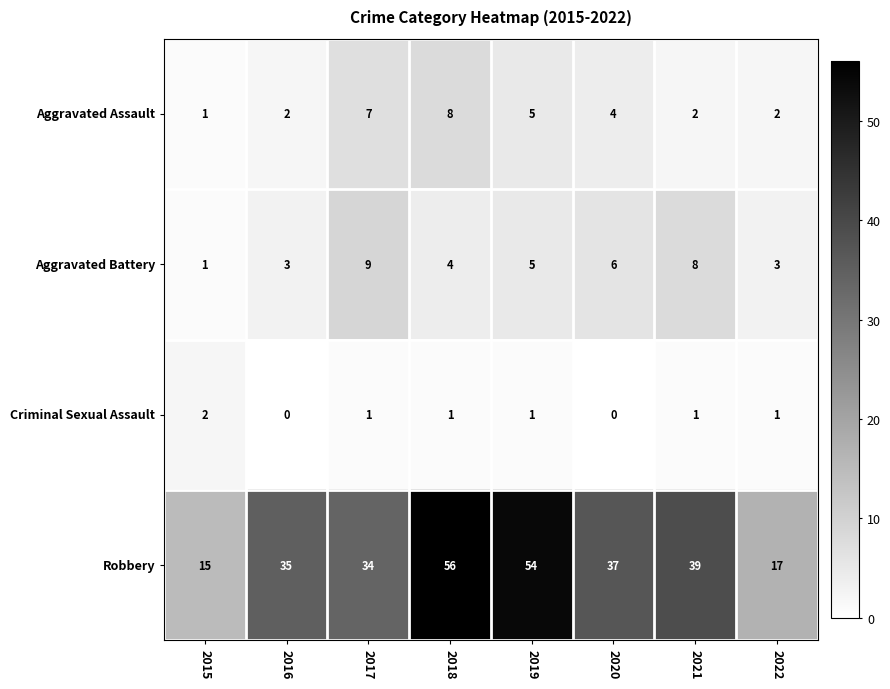

Which category has the lowest value in the Aggravated Assault series?

2015